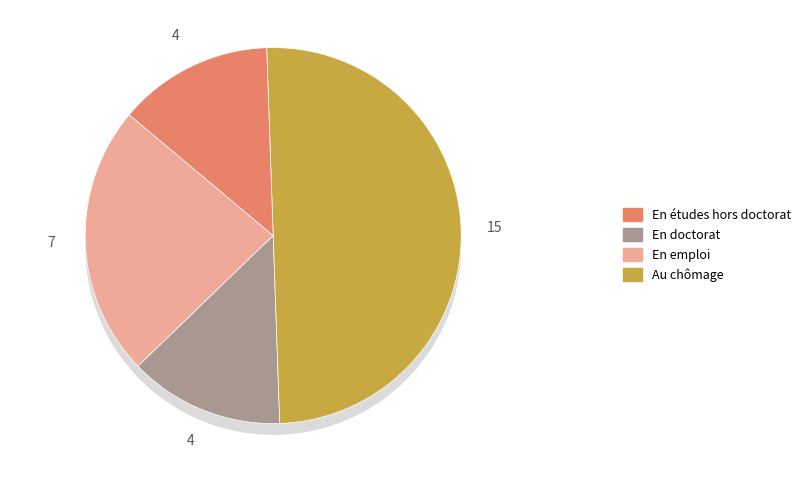

Does any single category account for the majority?

No